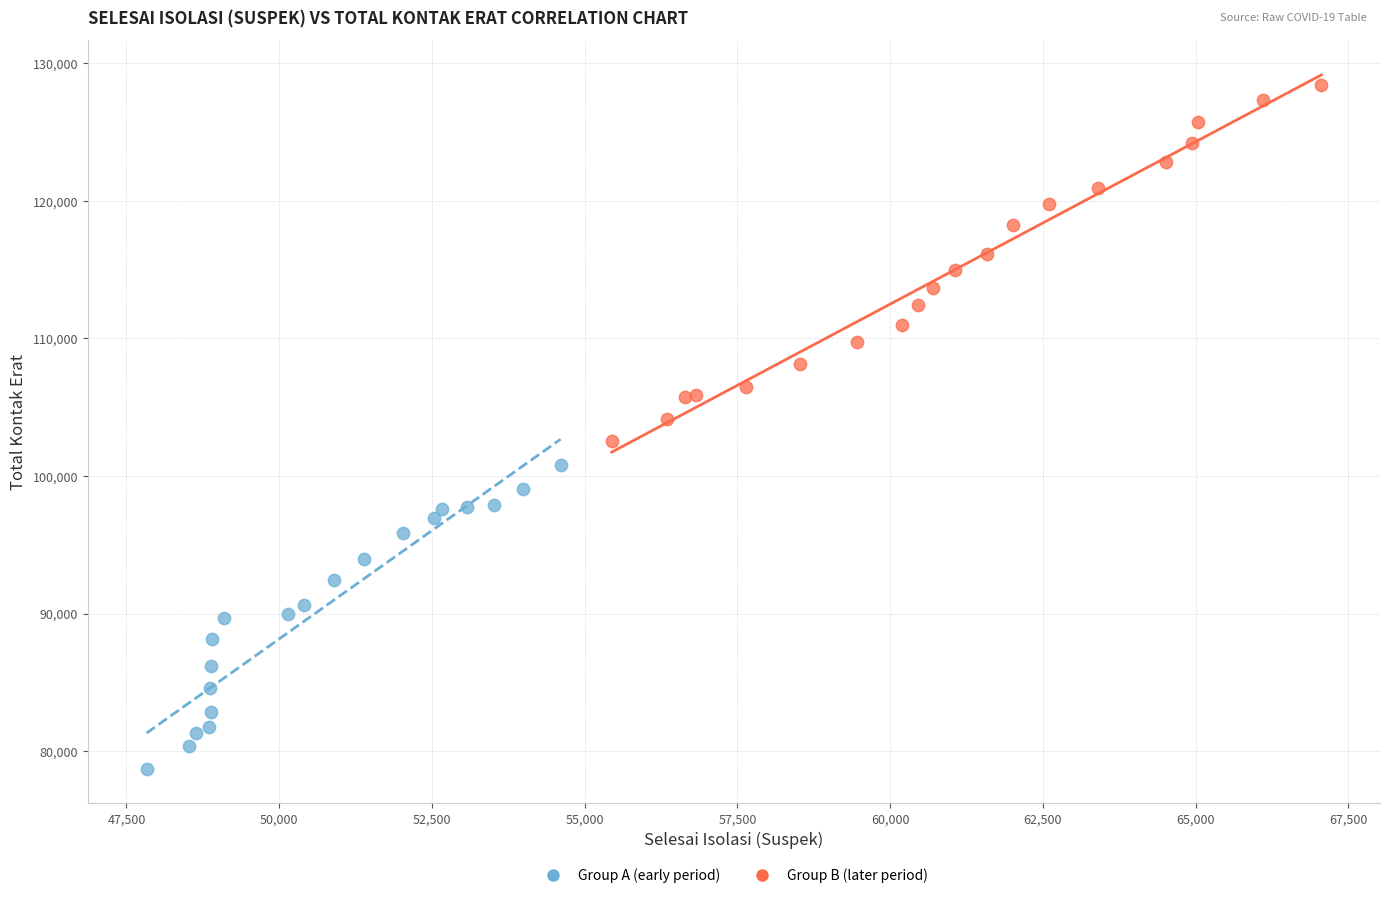

Which series reaches the minimum Y coordinate?

Group A (early period)